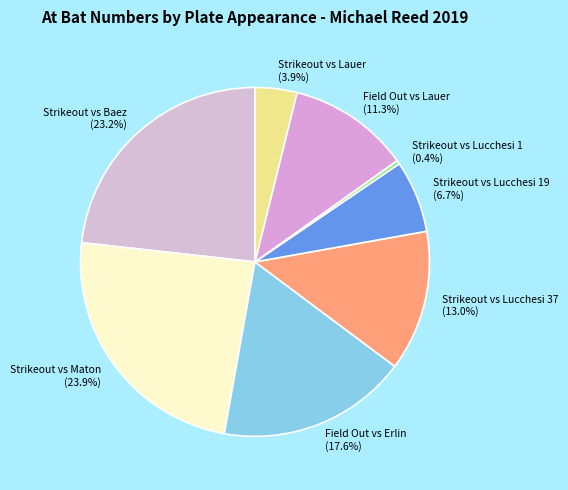

Does any single category account for the majority?

No